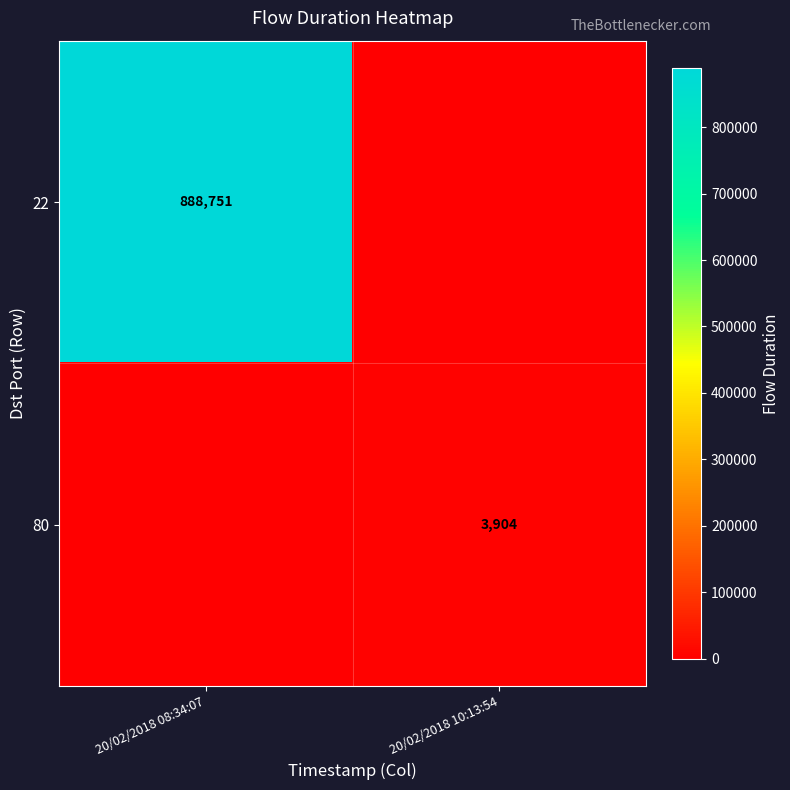

Is it true that 80 equals 5474 at 20/02/2018 10:13:54?

False